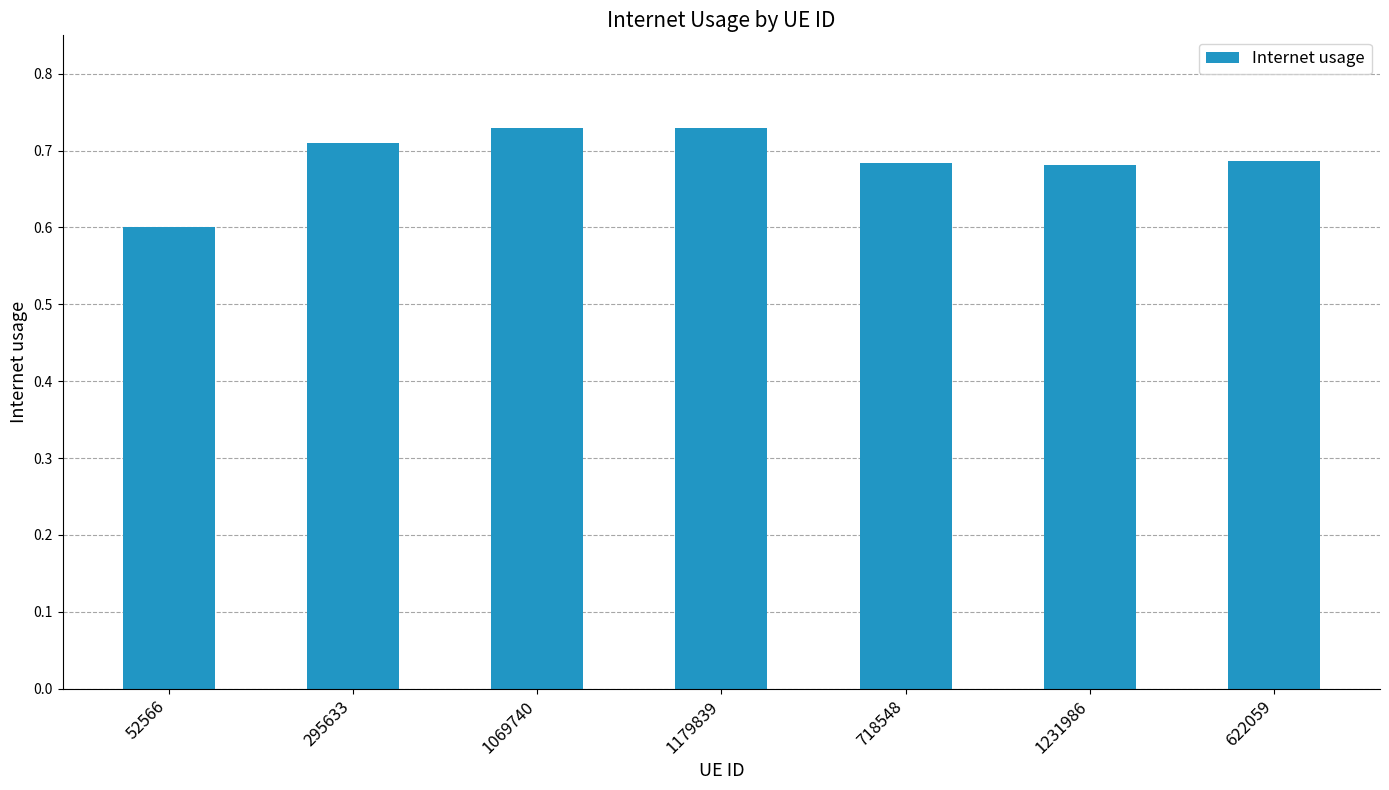

What is the minimum value shown in the chart?

0.6